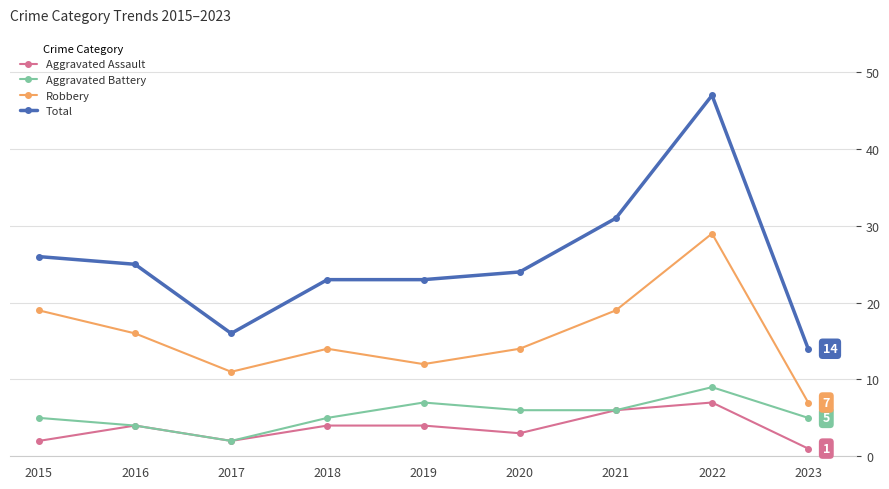

How many data points in Total are less than 24?

4